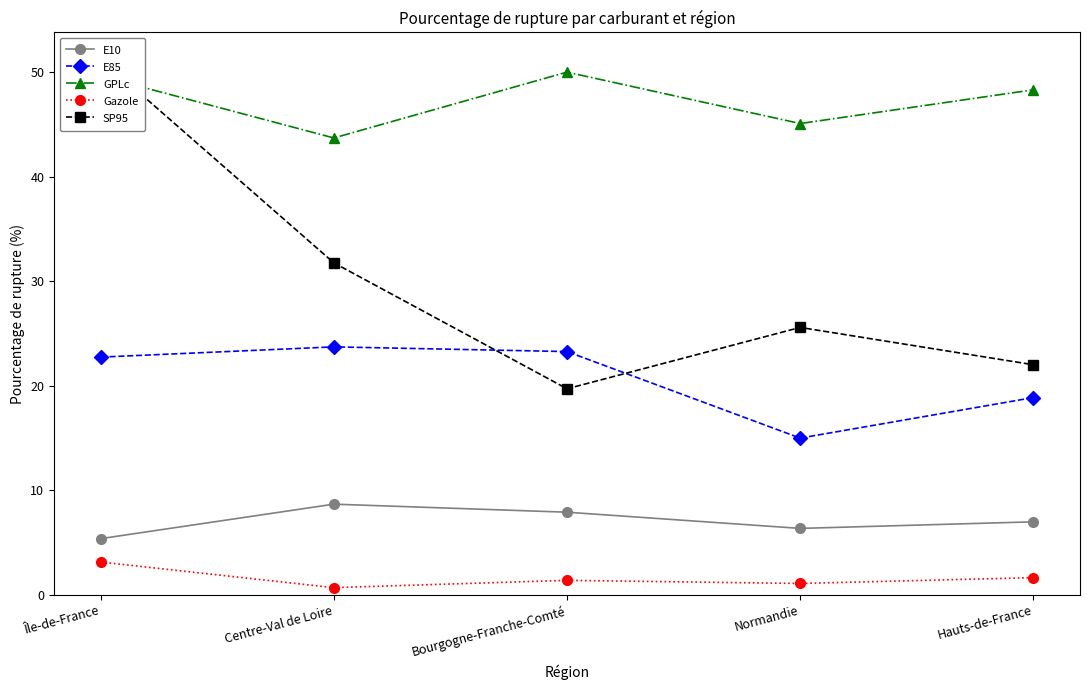

What position from the right is Bourgogne-Franche-Comté?

3